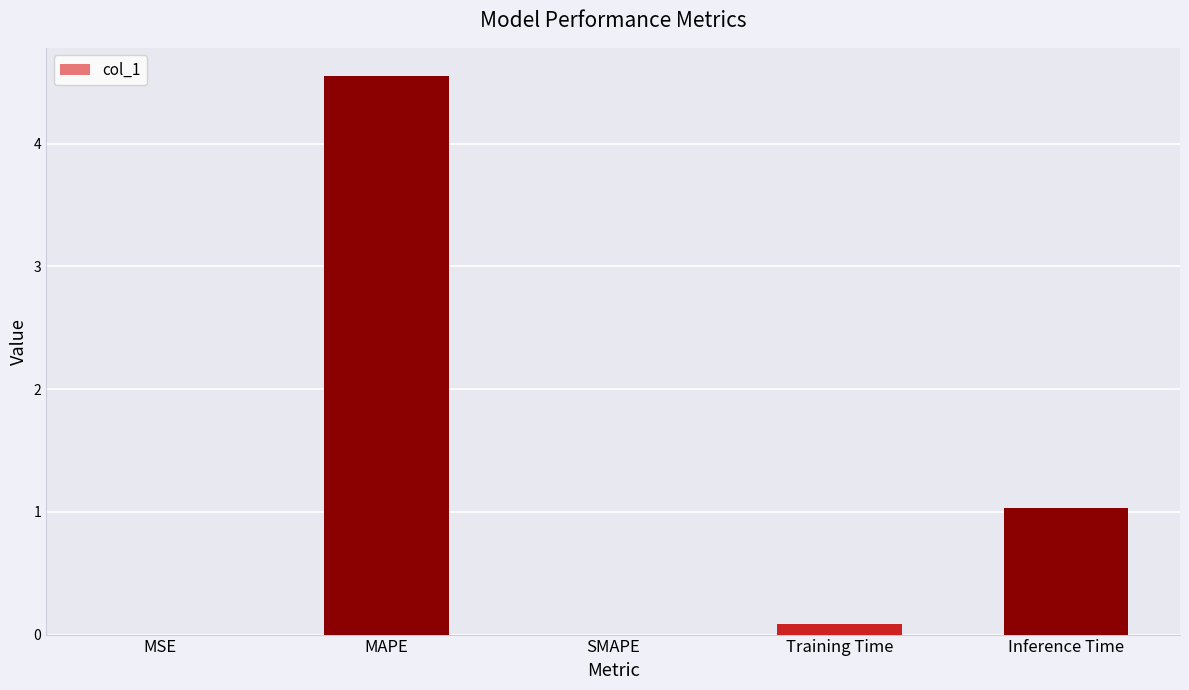

What is the change in value from SMAPE to Inference Time?

+1.0